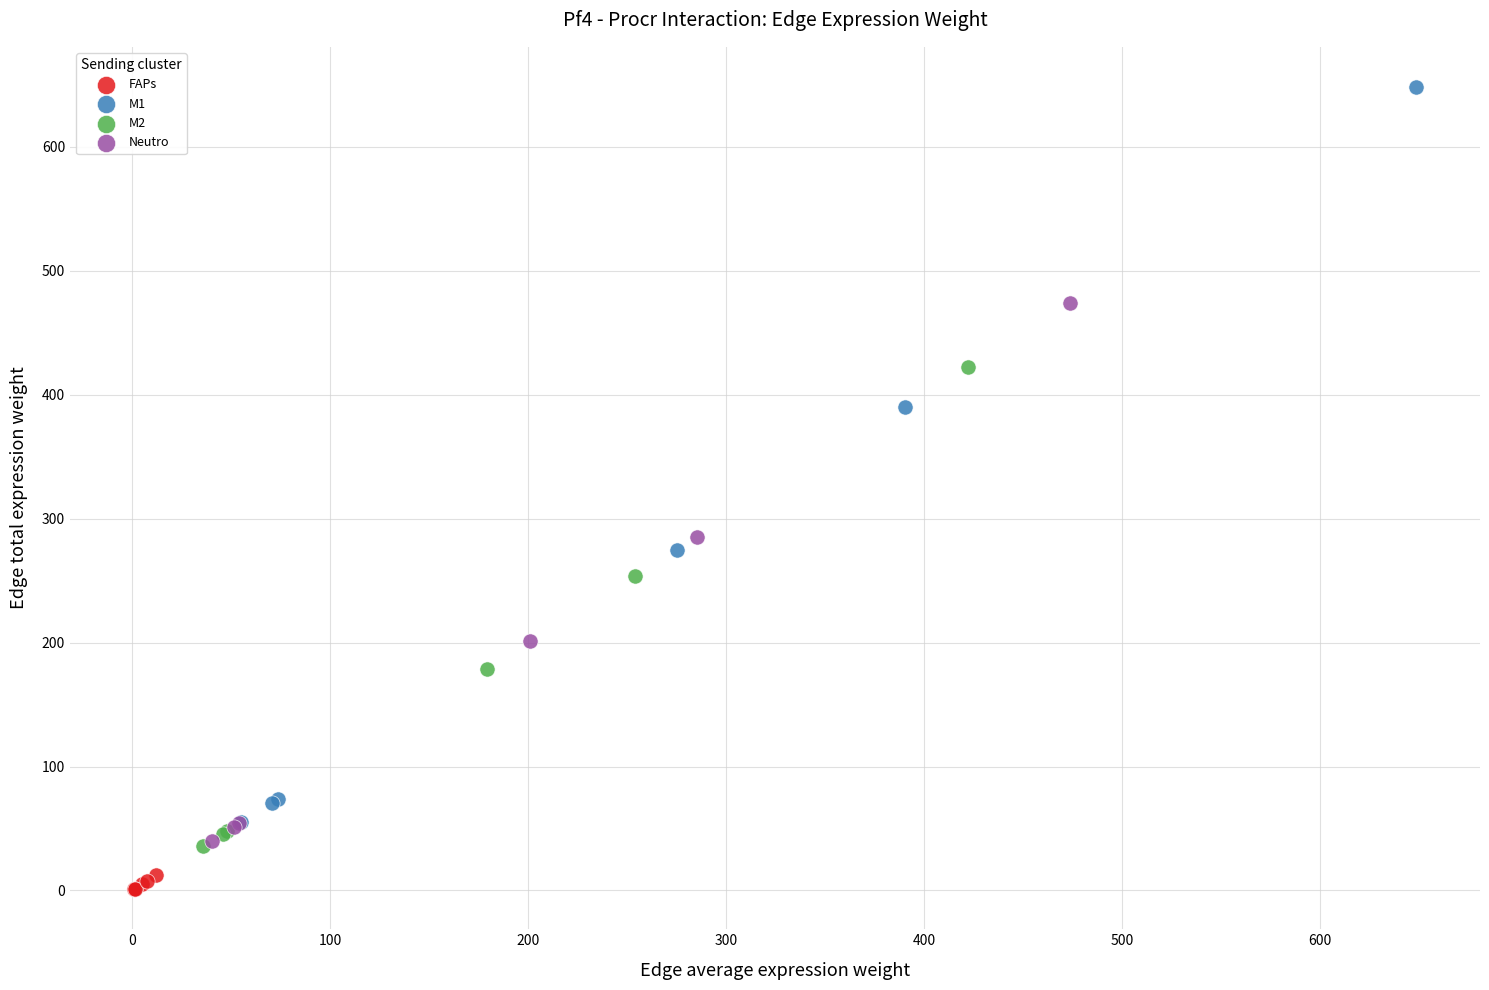

Which series has the widest spread of Y values?

M1